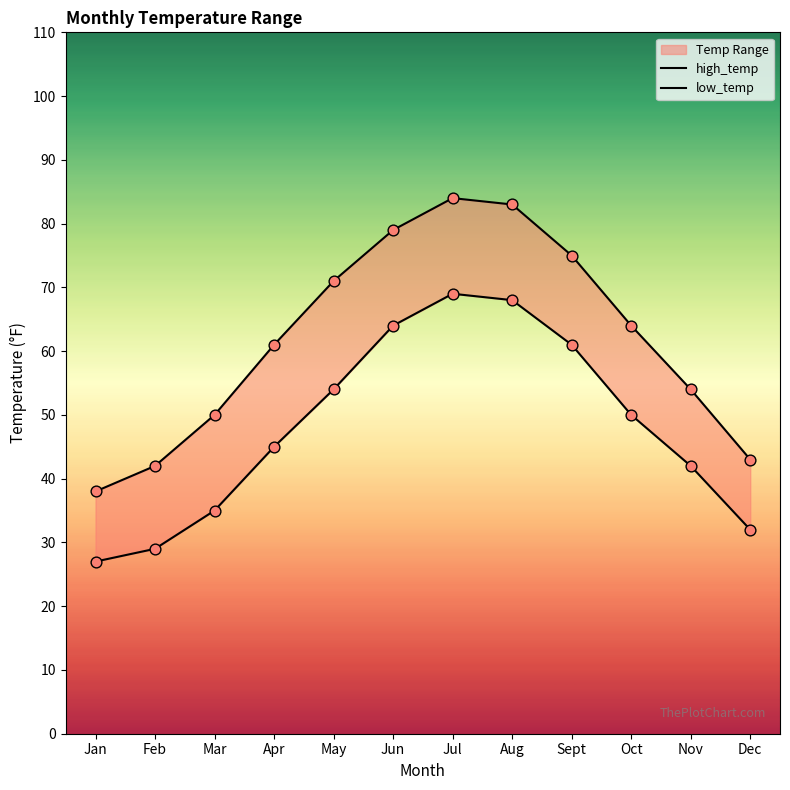

Which series has the largest total across all categories?

high_temp